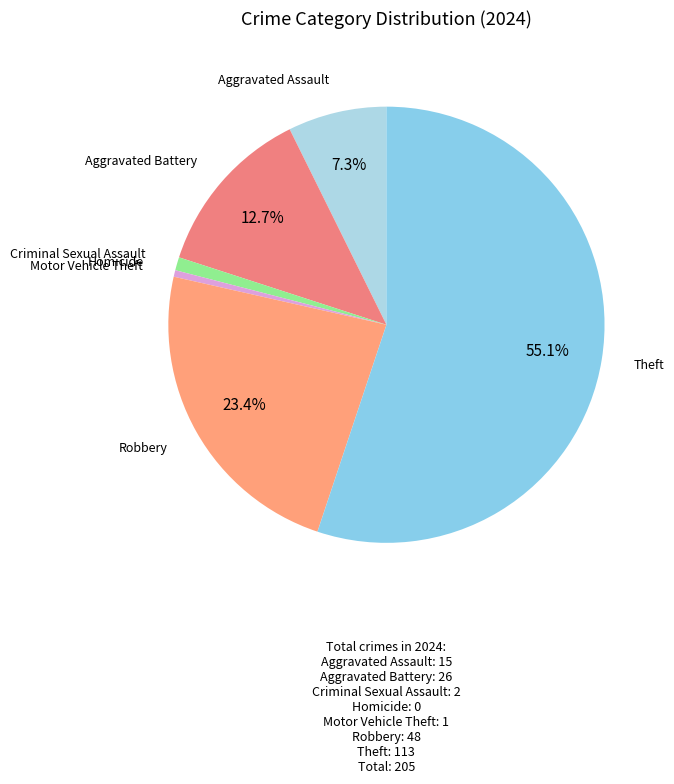

Is it true that Criminal Sexual Assault is 11% of the pie?

False